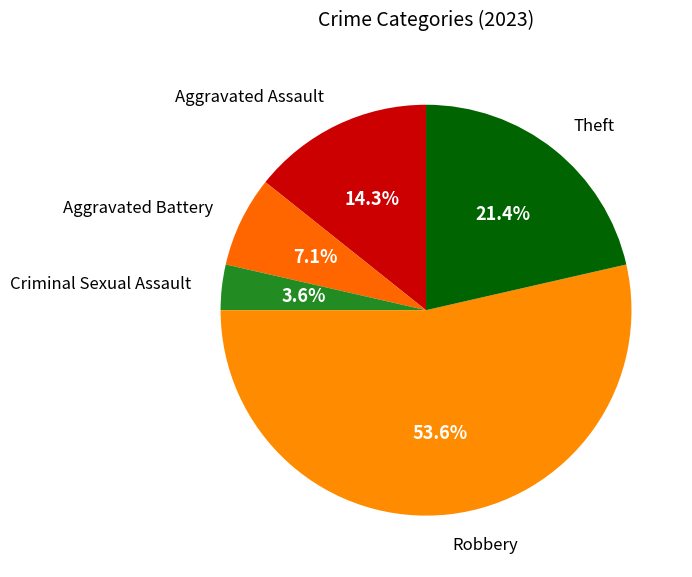

To the nearest percent, what is the combined percentage of Aggravated Assault and Theft?

36%